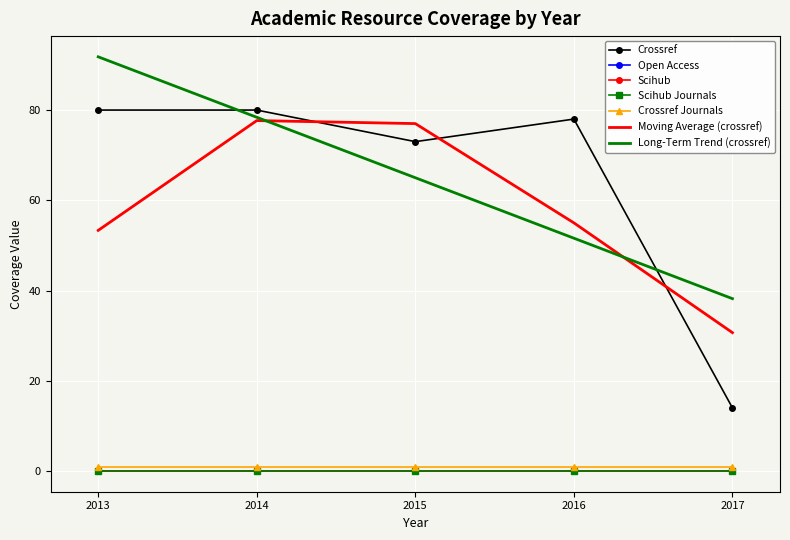

Which series has the widest spread of values?

crossref